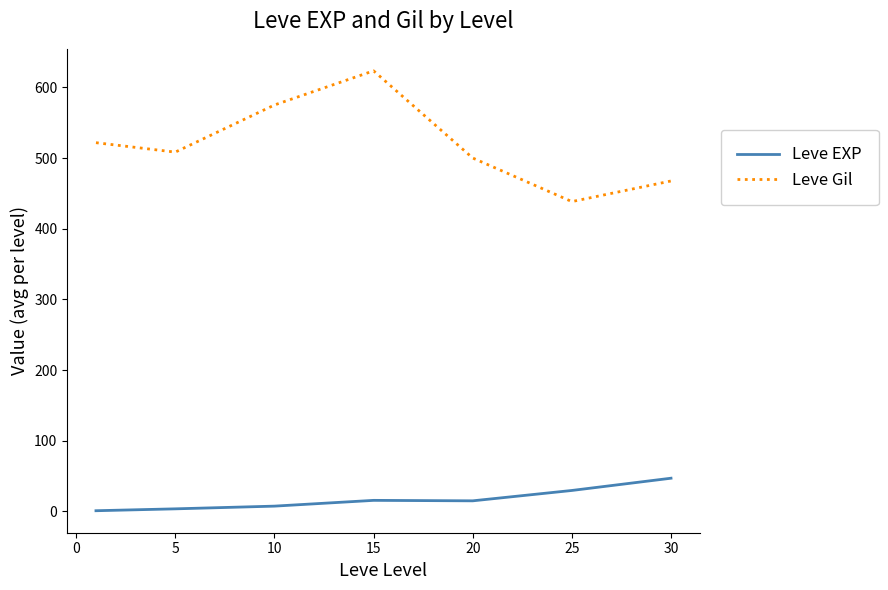

True or false: Leve Gil has more than 2 interior local peaks.

False